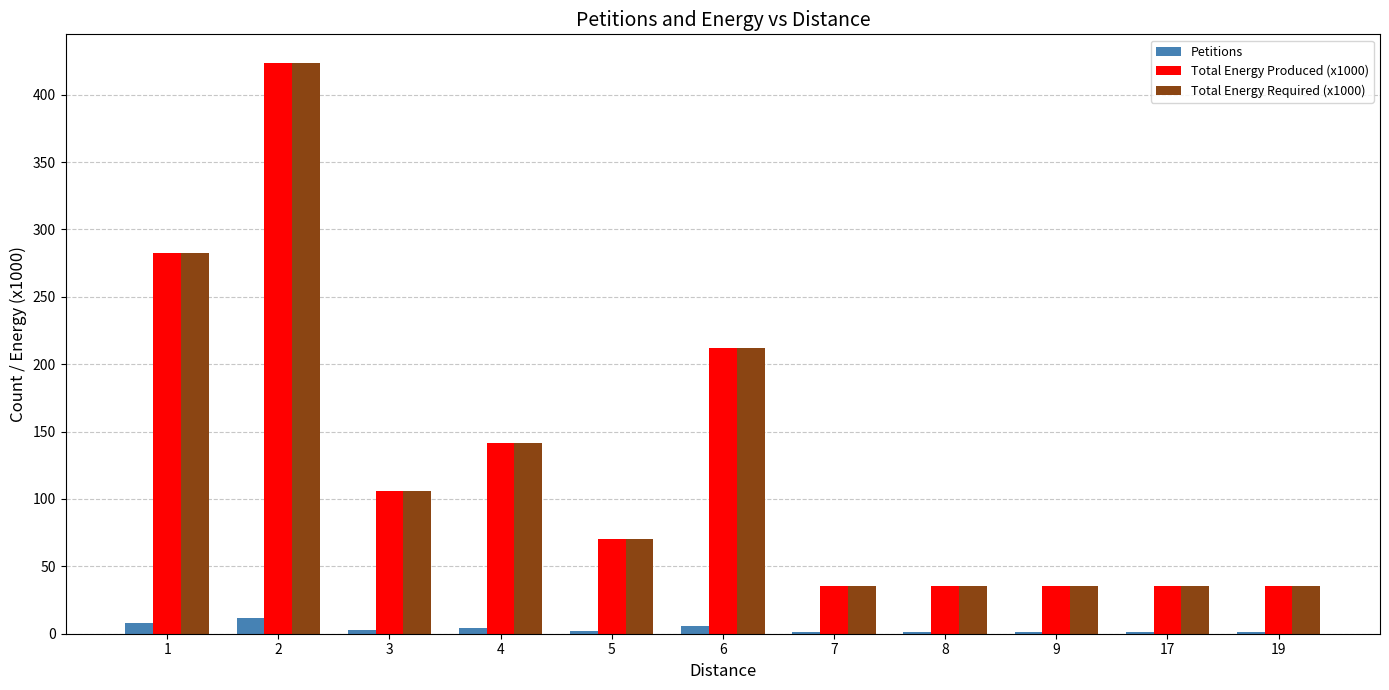

What is the greatest value displayed?

423.6